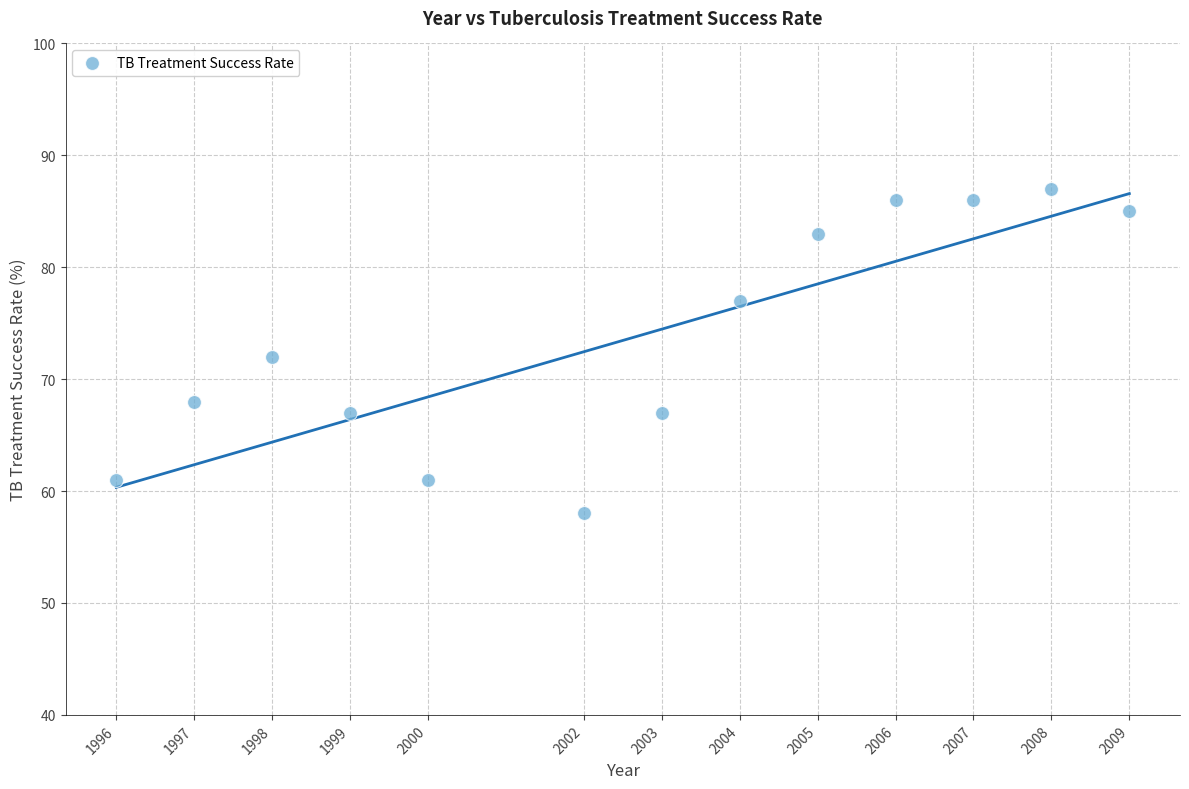

What is the range of Y values (max minus min)?

29